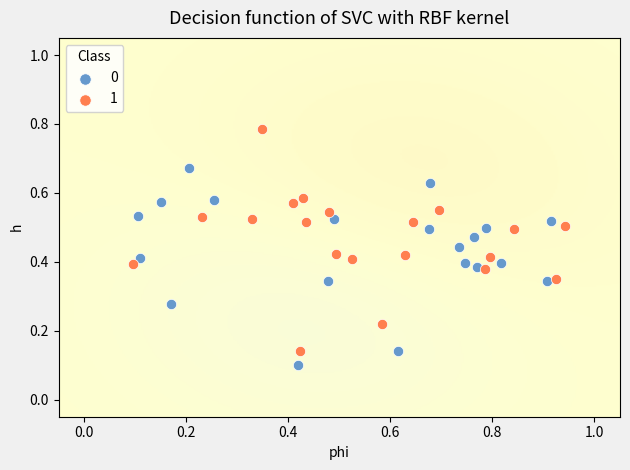

Which series has the widest spread of Y values?

1